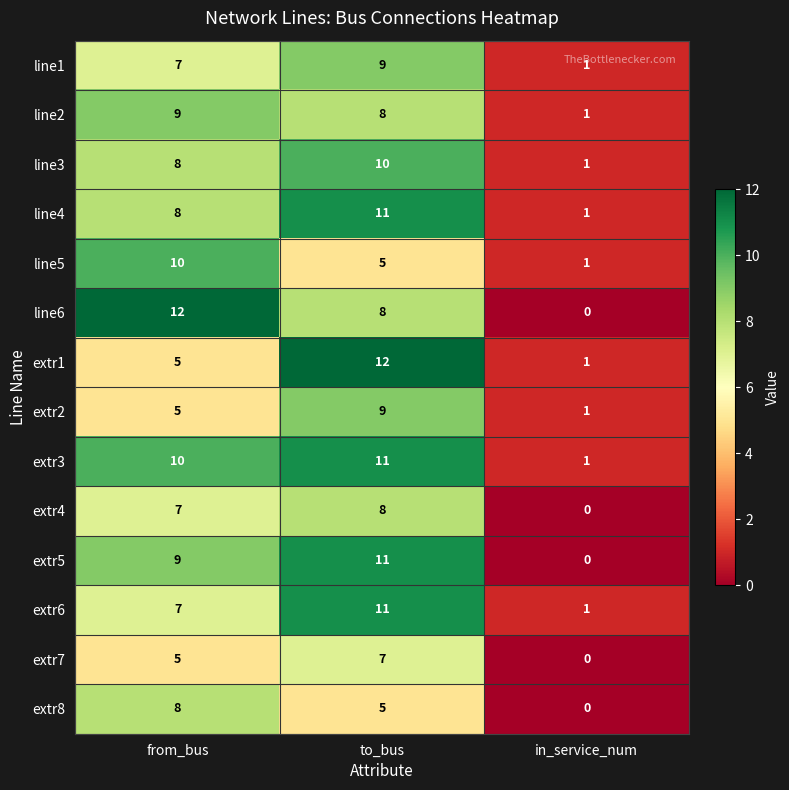

What is the spread (max minus min) of values at in_service_num?

1